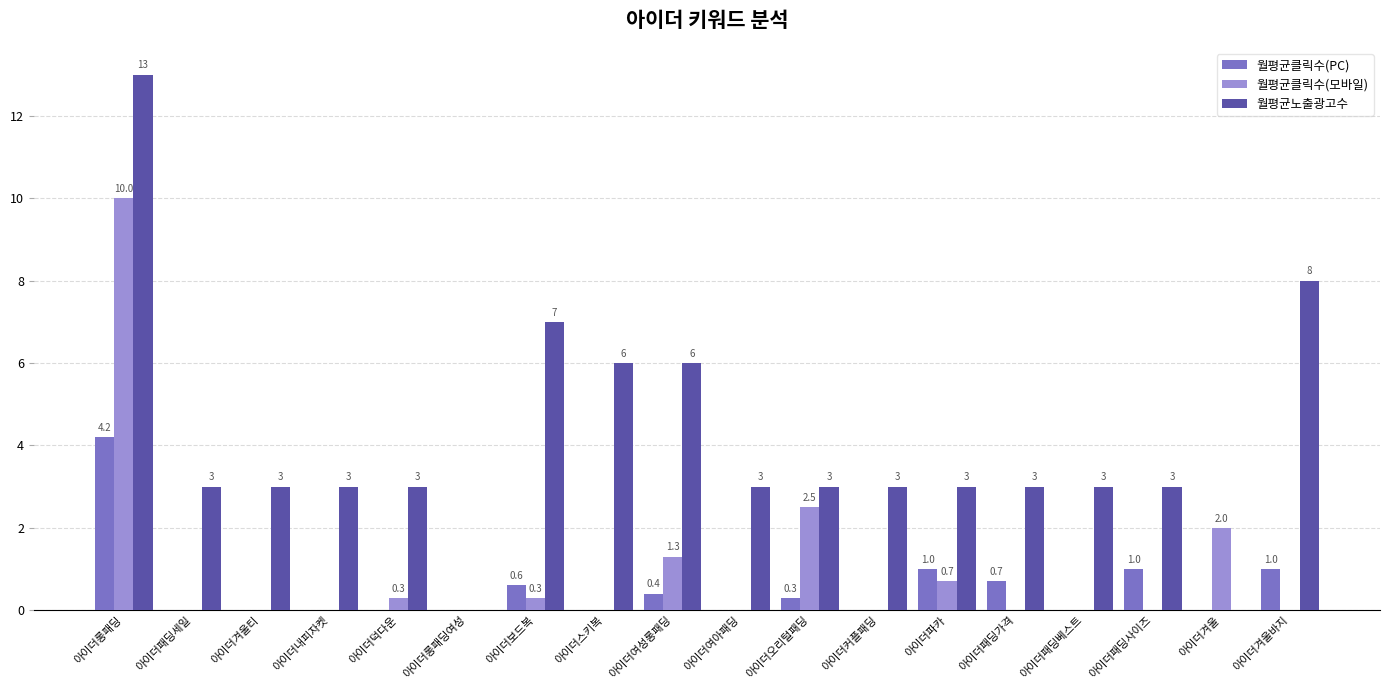

Is it true that 월평균클릭수(PC) equals 2.0 at 아이더패딩세일?

False